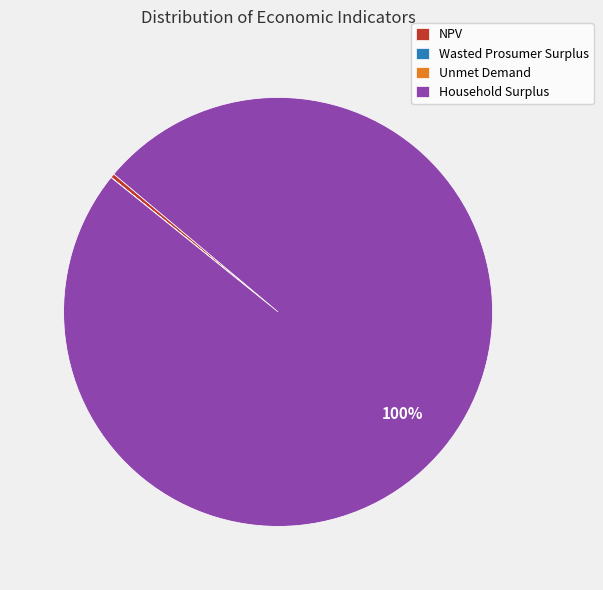

Which slice is the largest?

Household Surplus